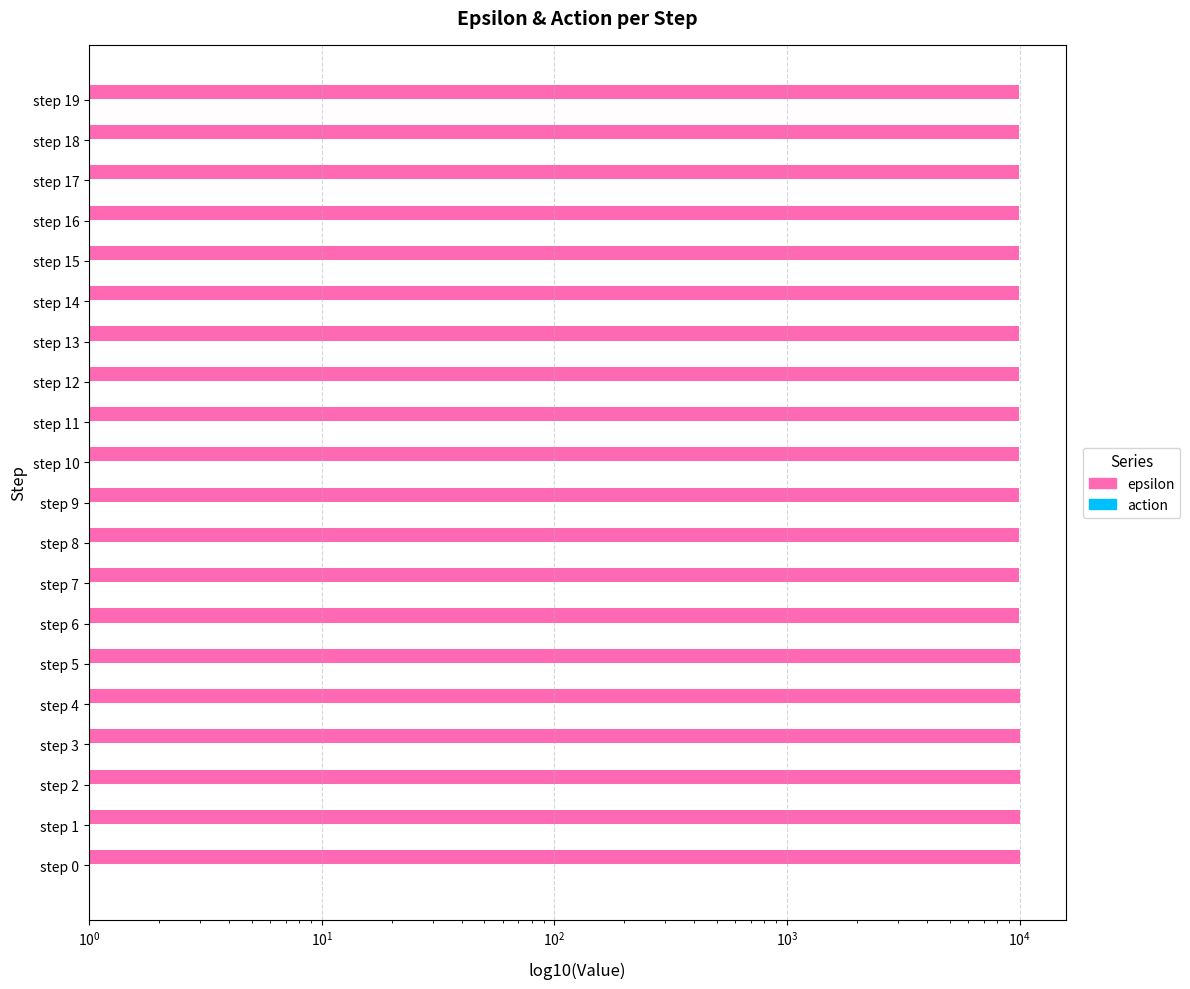

What is the sum of all epsilon values?

199259.7